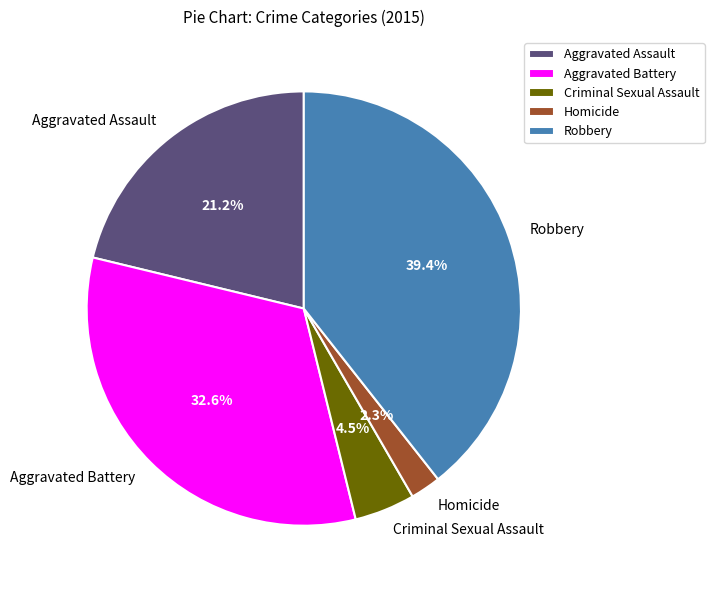

The Robbery slice represents 39% of the pie. True or false?

True